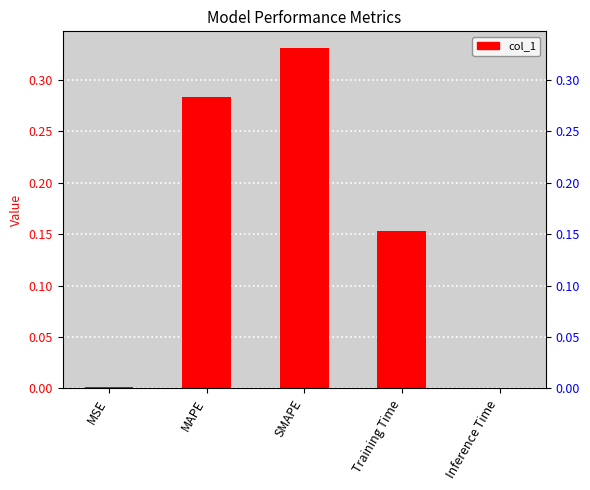

What is the value of the 4th bar from the left?

0.2